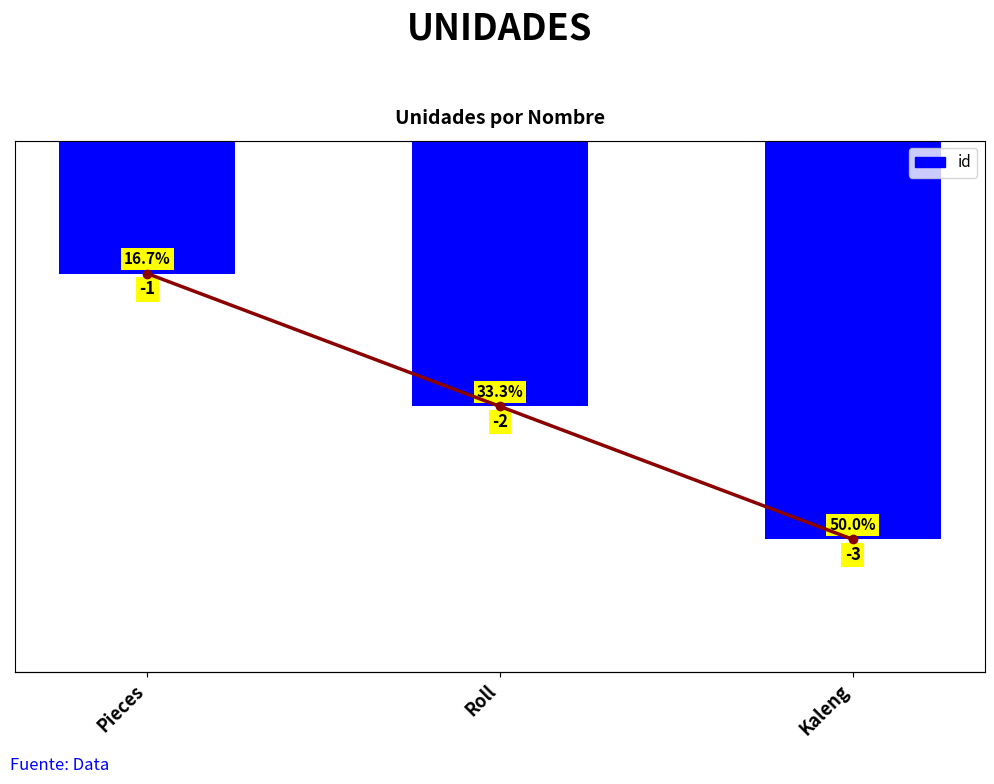

Reading right to left, what are all the values shown in this chart?

-3	-2	-1